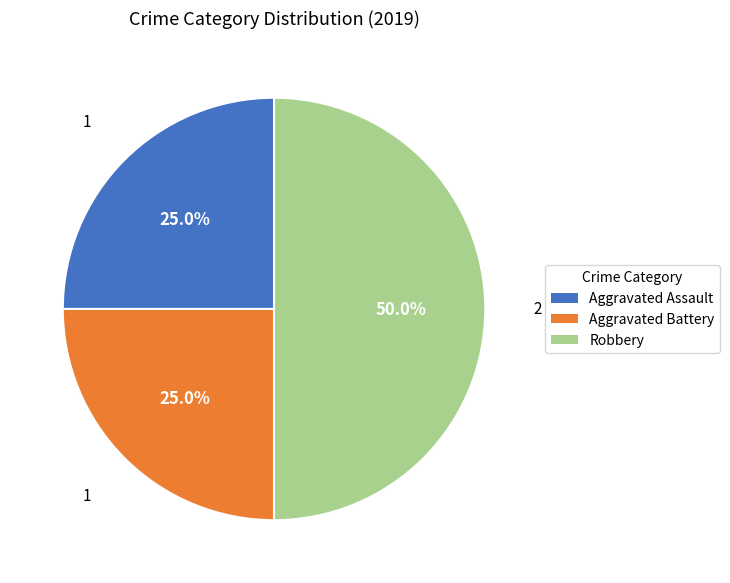

Does Aggravated Battery account for over 50% of the chart?

No